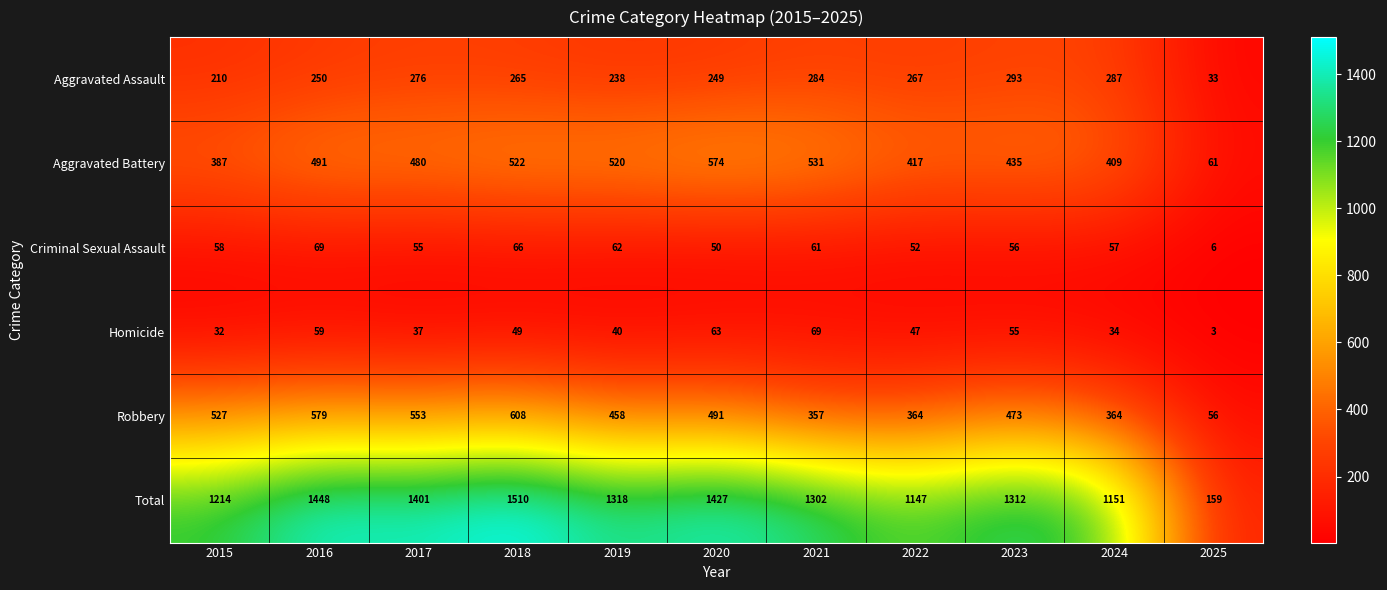

At which label is Homicide closest to 36?

2017